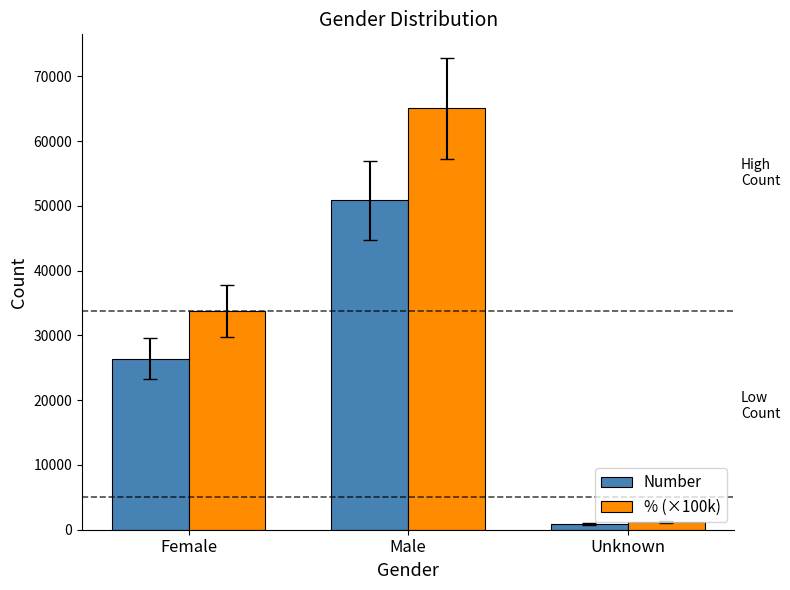

At which label does % (×100k) first exceed 33800?

Female